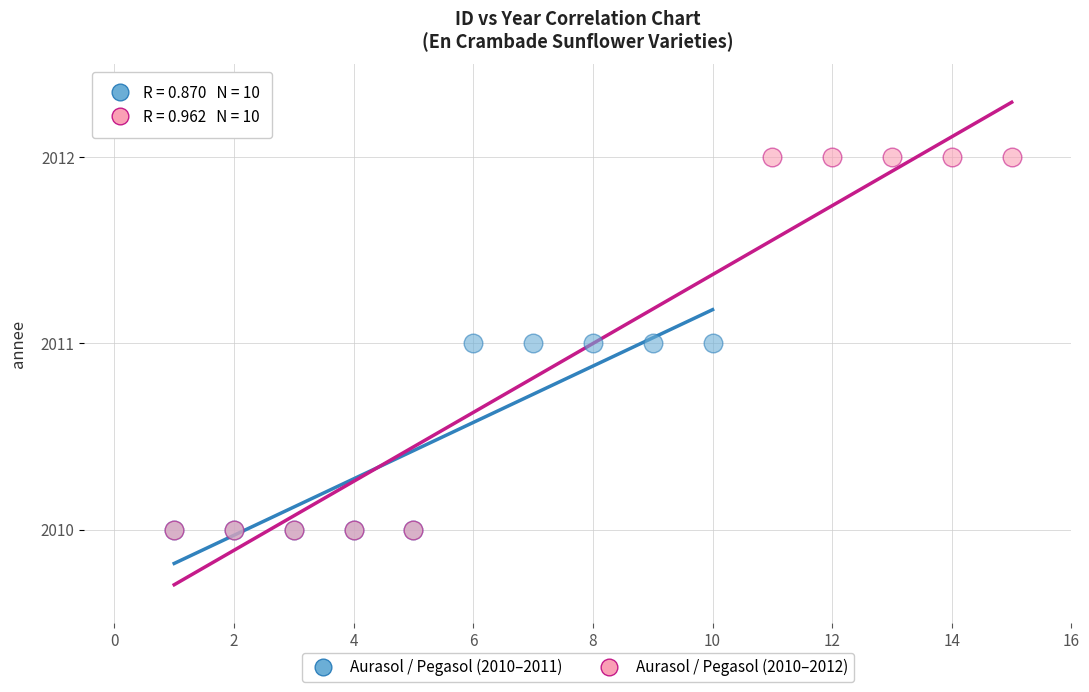

Which series contains the highest Y value?

Aurasol / Pegasol (2010–2012)